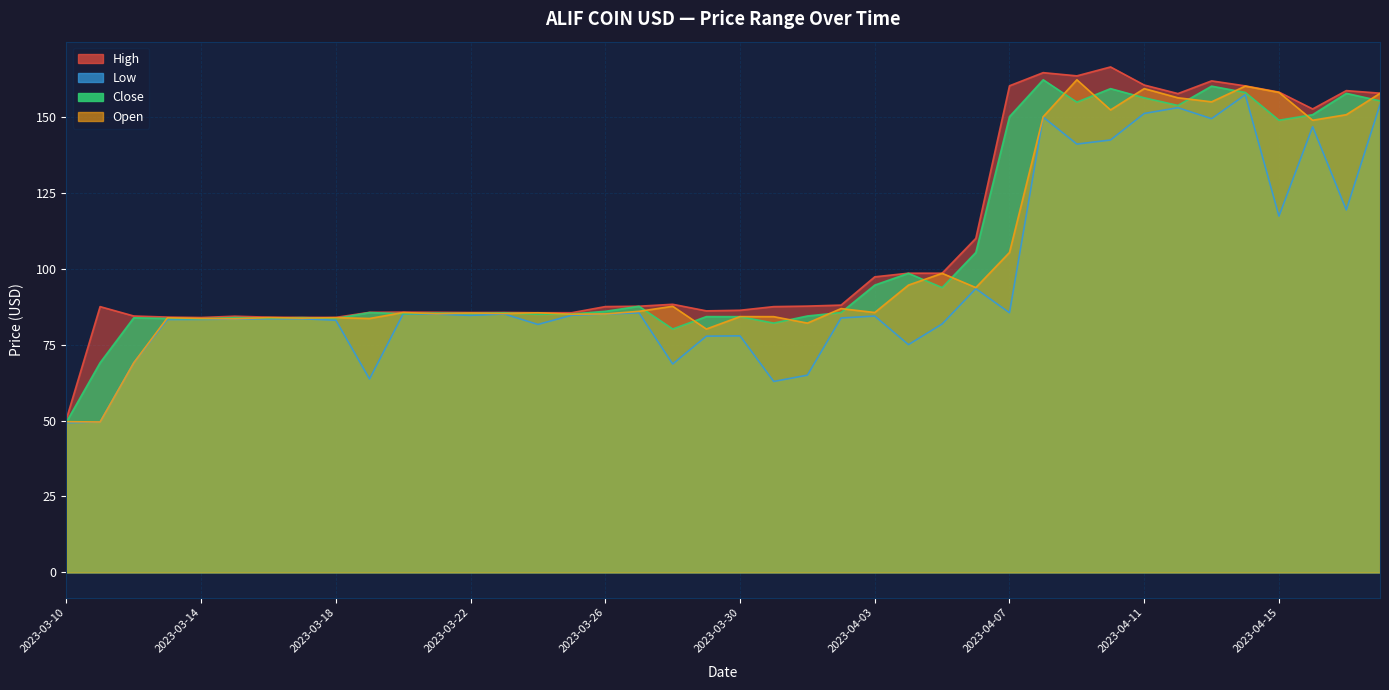

What is the sum of all High values?

4352.4